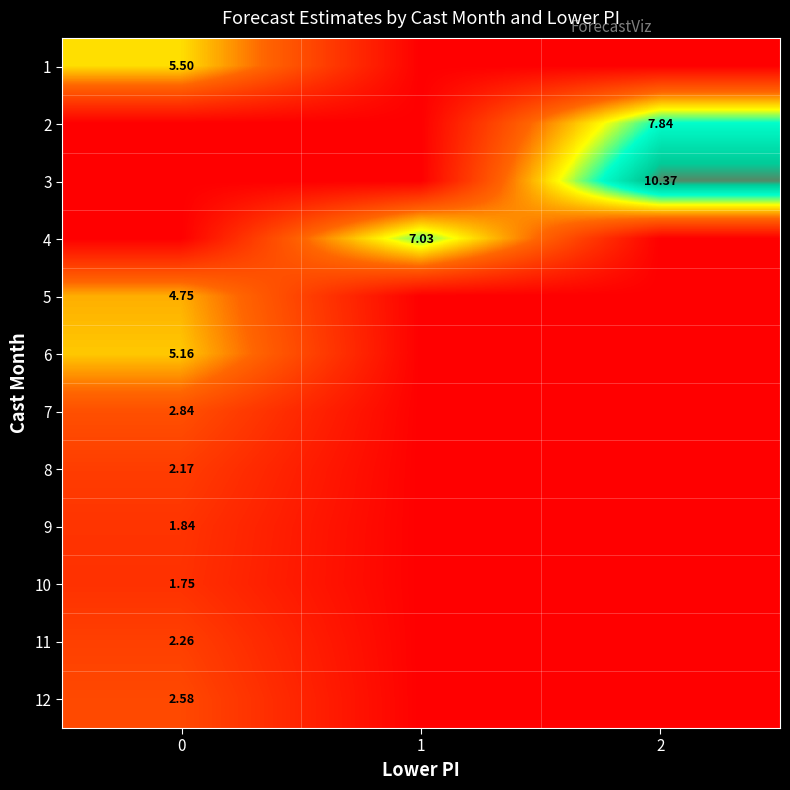

How many categories are shown in the chart?

3